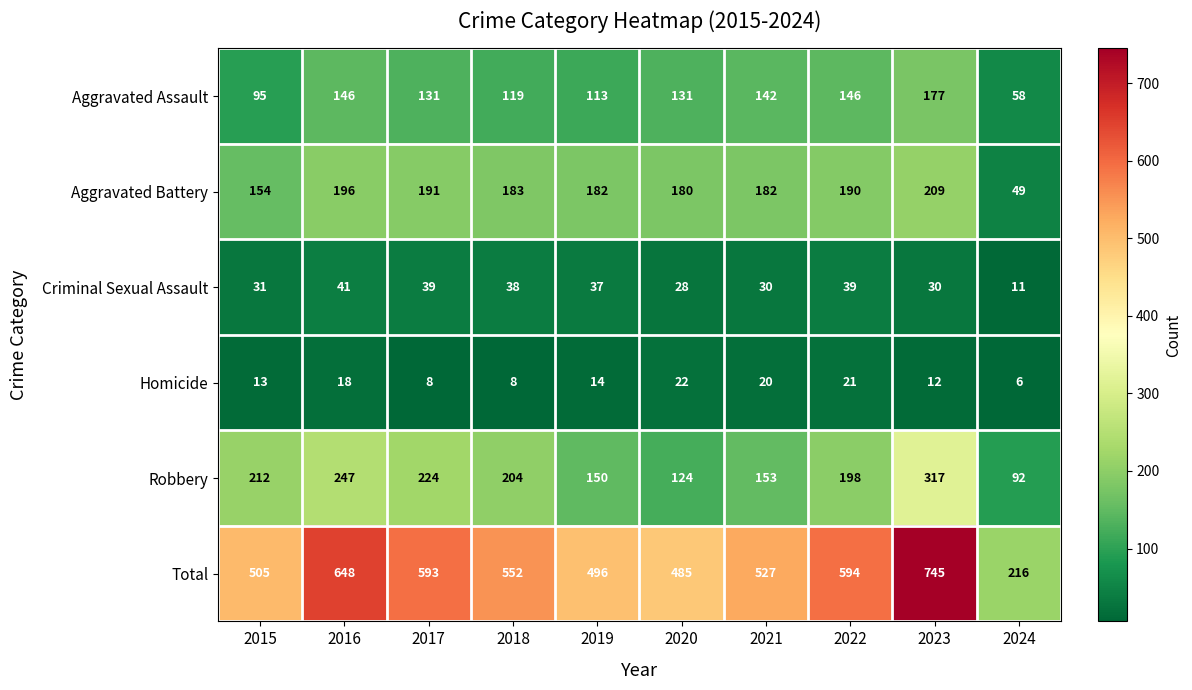

What is the average value of the Aggravated Battery series?

172